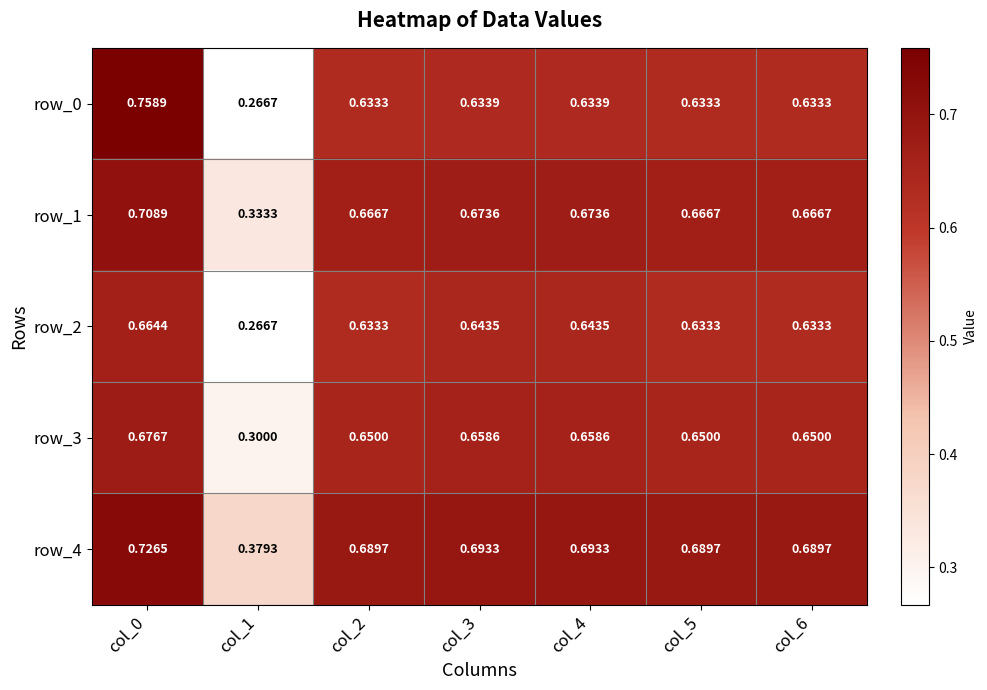

Is the value of row_4 at col_5 greater than the value of row_1 at col_1?

Yes